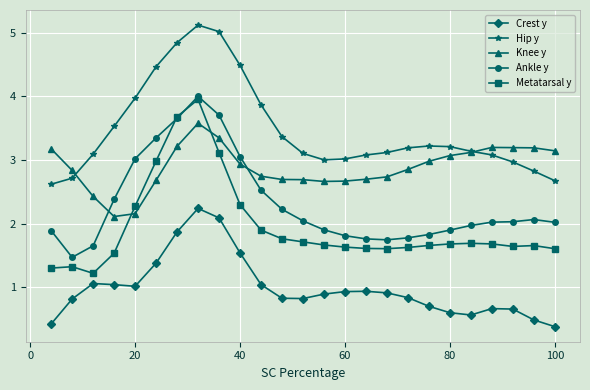

Which series has the largest range (max minus min)?

Metatarsal y